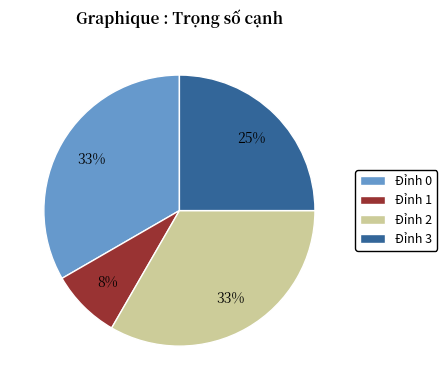

Is it true that Đỉnh 3 is 33% of the pie?

False